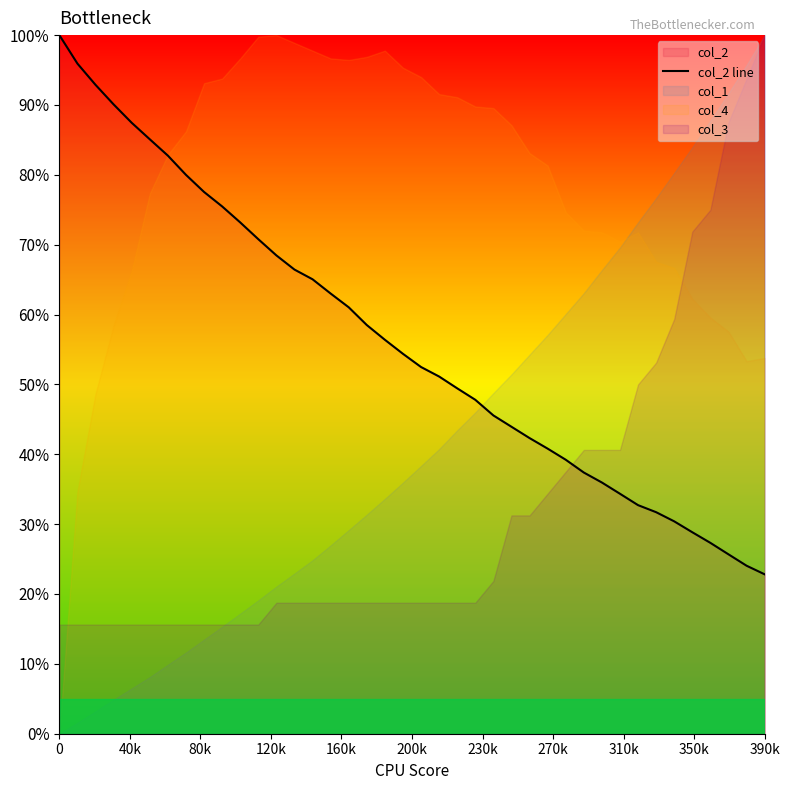

How many lines are shown in the chart?

1